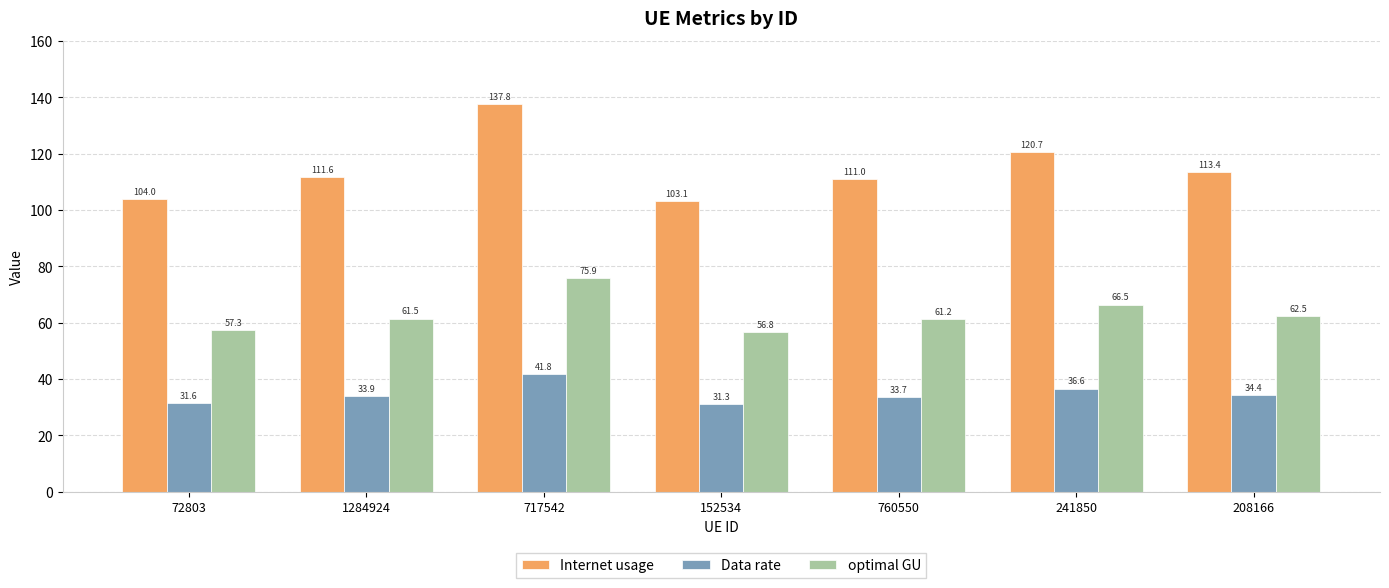

Which label corresponds to the largest value in the chart?

717542